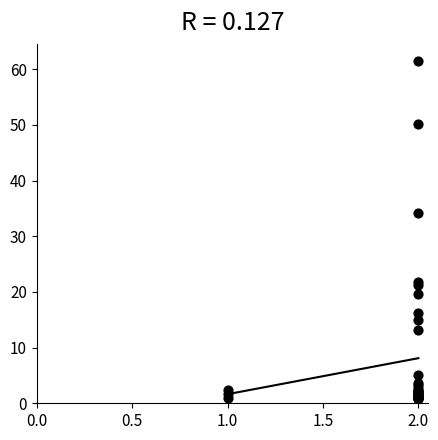

What Y value in the scatter plot is closest to 31?

34.1